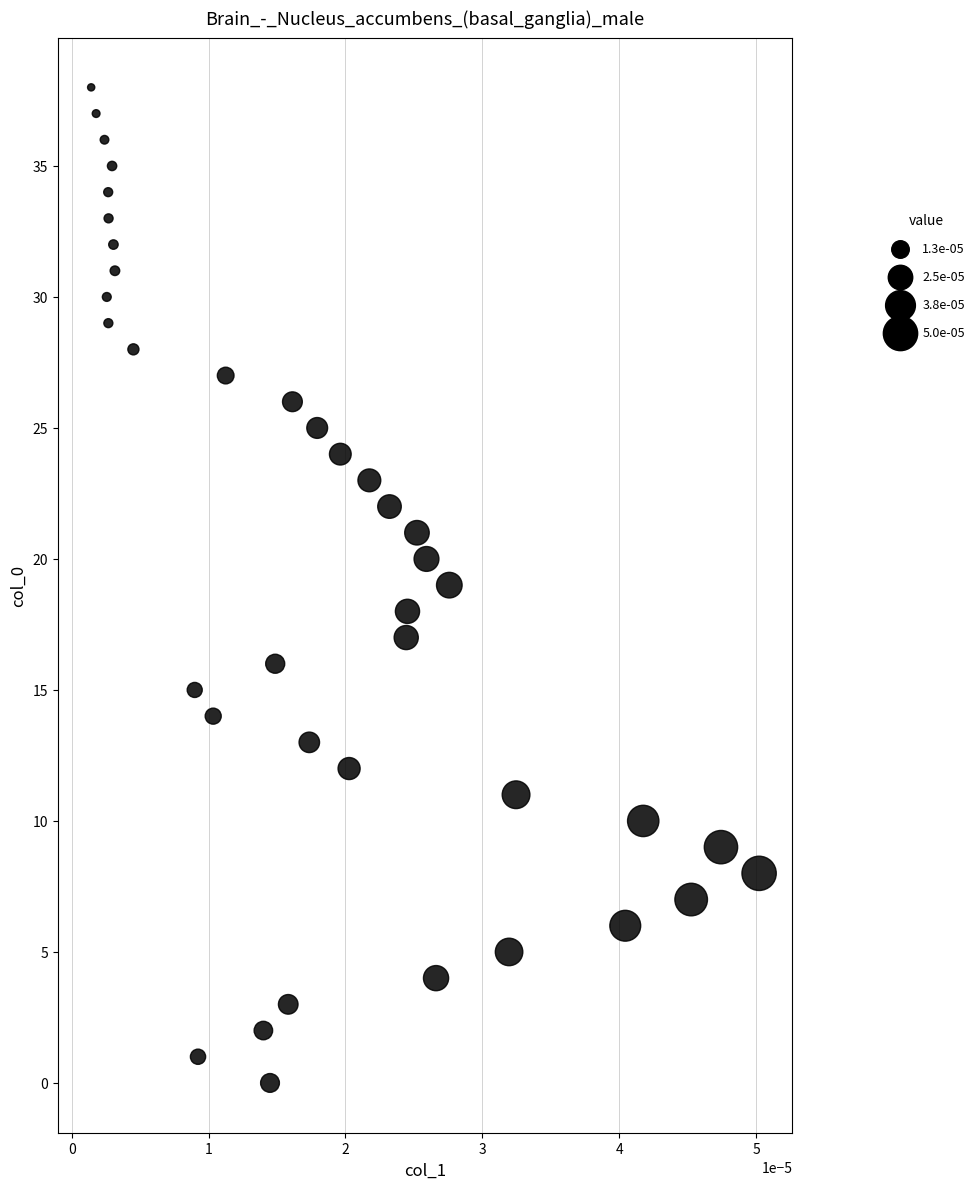

What is the range of Y values (max minus min)?

38